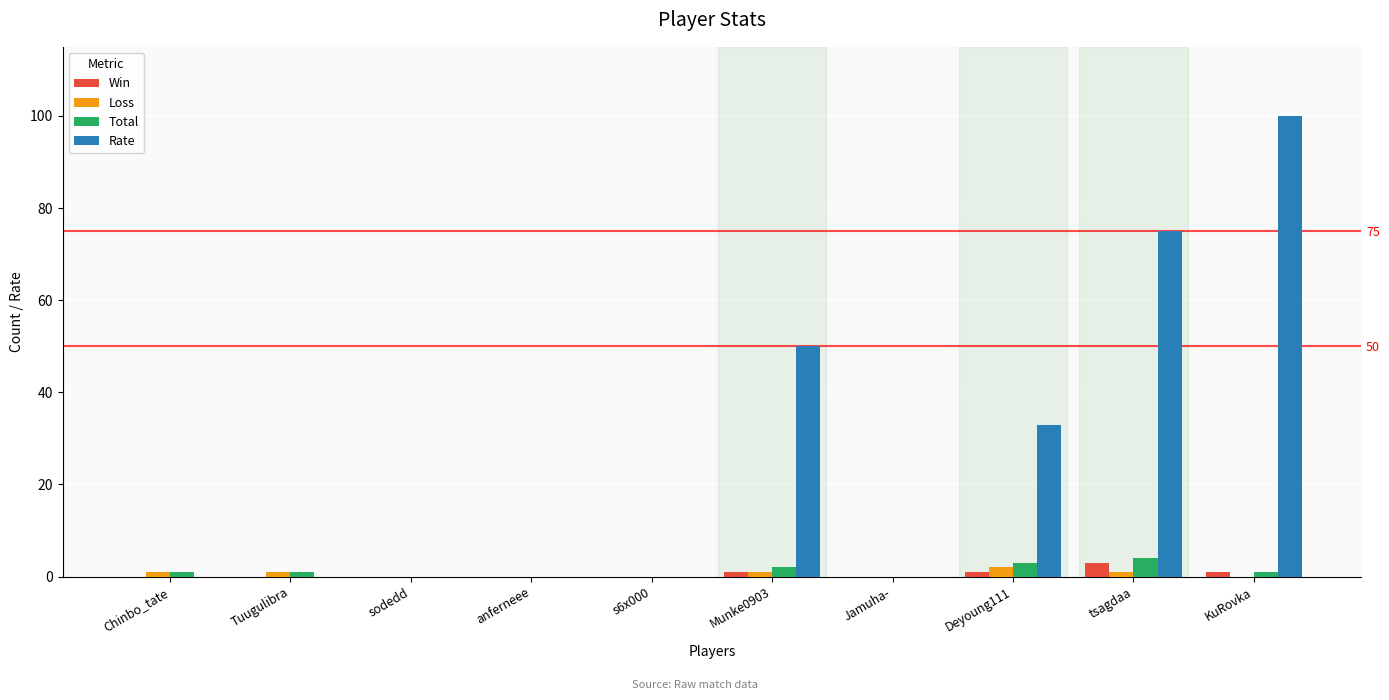

Rank the categories by Win value from lowest to highest.

Chinbo_tate, Tuugulibra, sodedd, anferneee, s6x000, Jamuha-, Munke0903, Deyoung111, KuRovka, tsagdaa